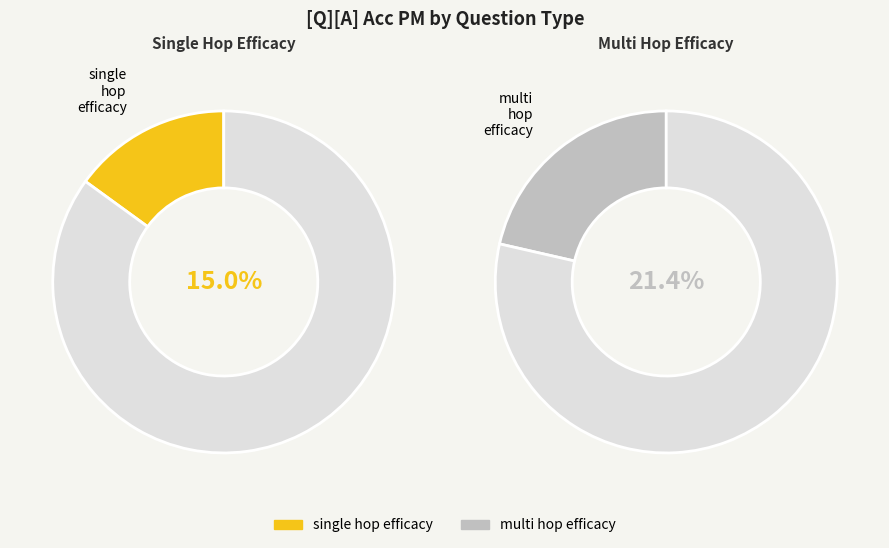

Which slice is the largest?

multi_hop_efficacy